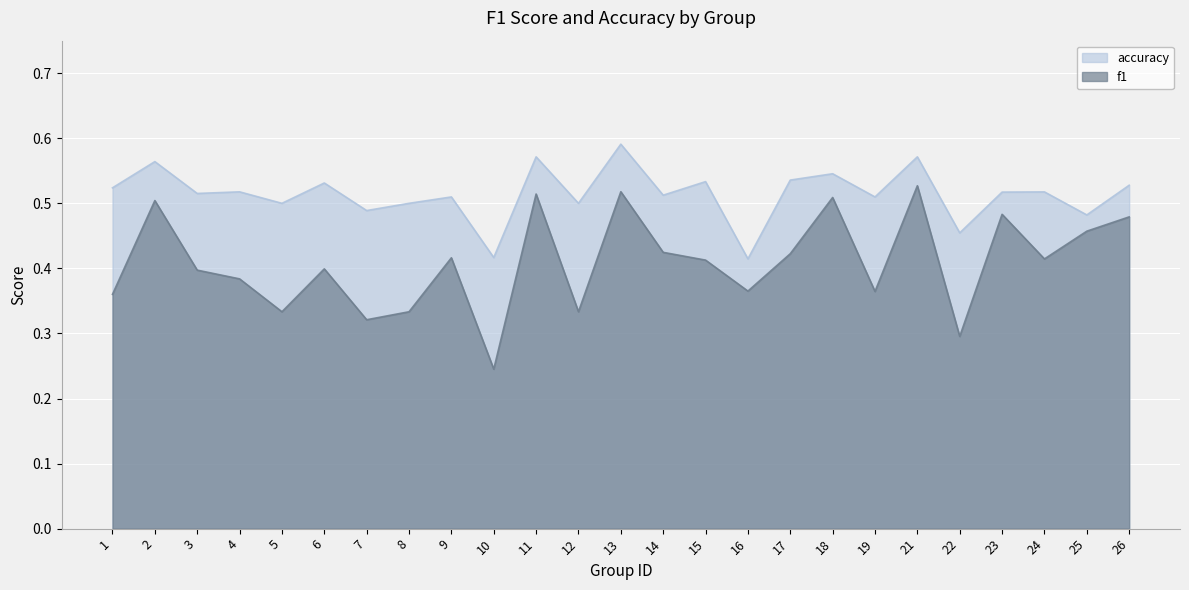

What is the value of the f1 point at the 20th from the left?

0.5